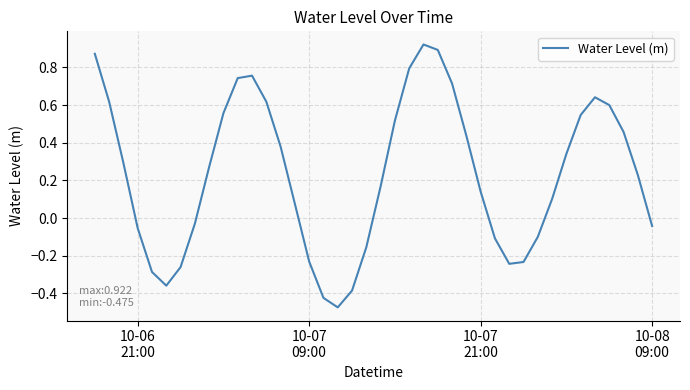

What is the difference between the maximum and minimum values?

1.4